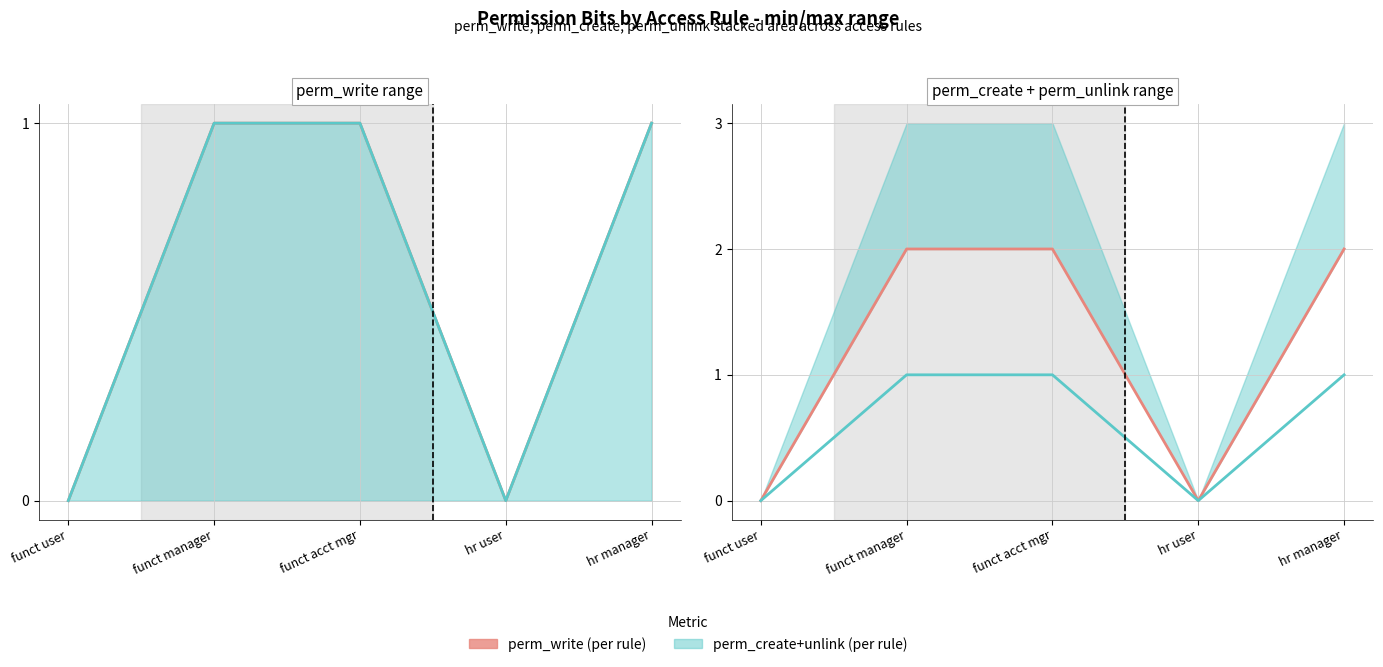

Does the chart display data point markers on the line(s)?

No